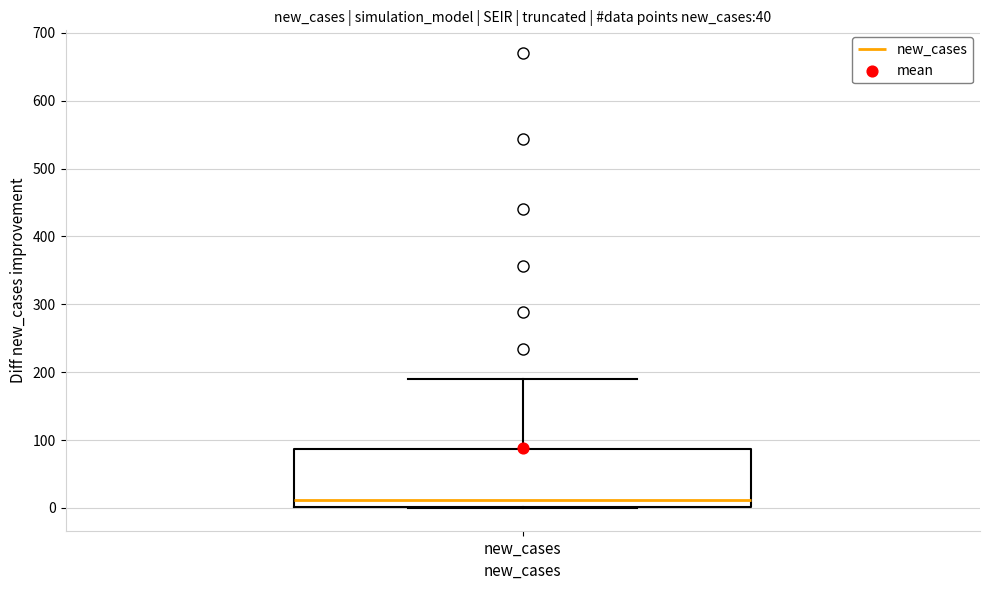

Where does the upper whisker of the box for new_cases end on the y-axis? The values are not printed on the chart, so give them approximately, as read against the axis.

190